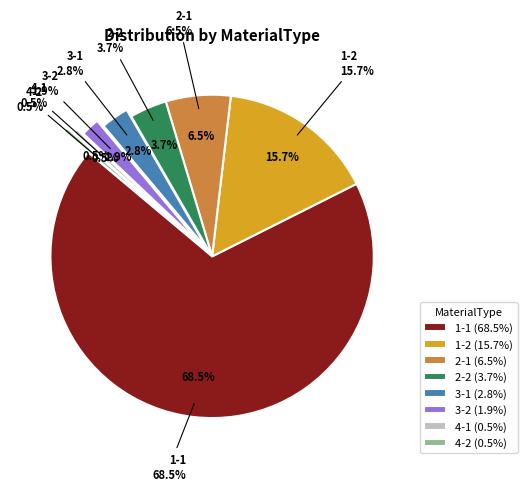

Does 3-2 account for over 50% of the chart?

No